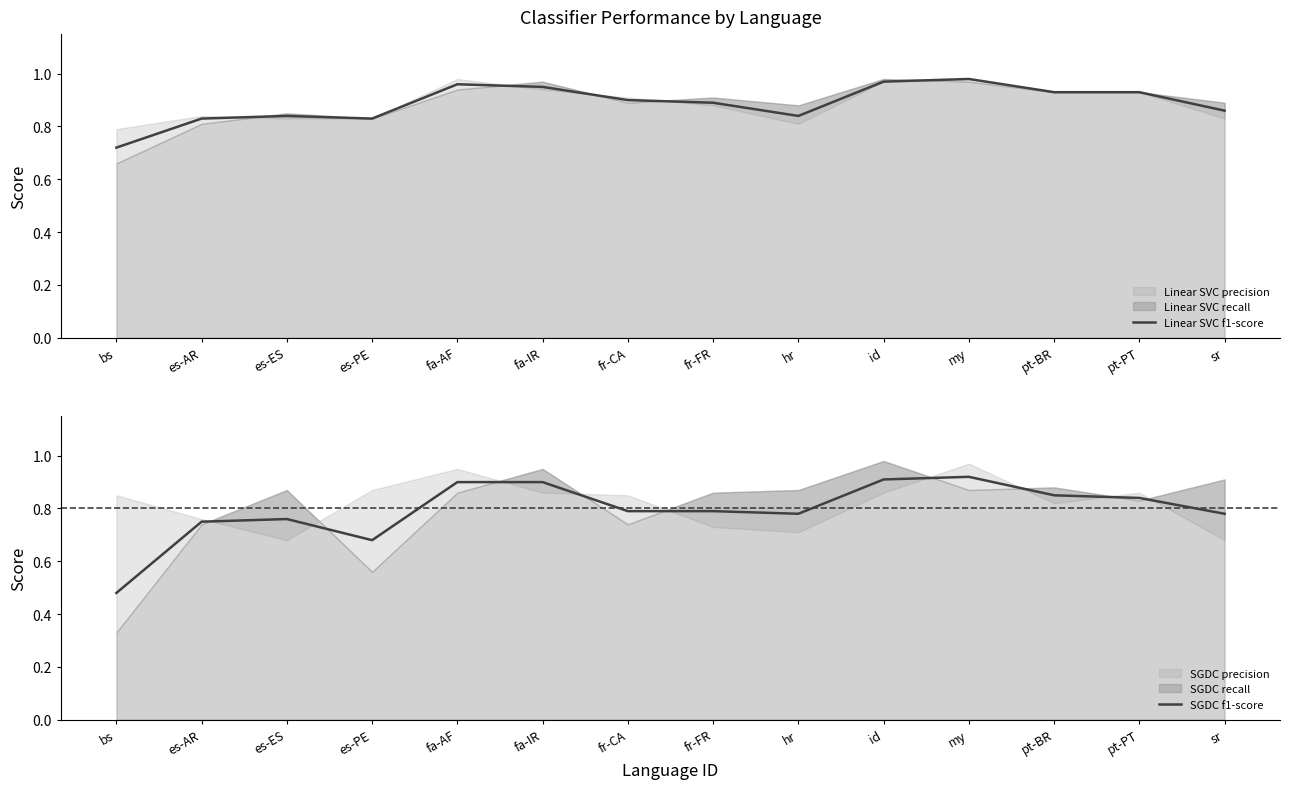

Count the number of categories in the chart.

14